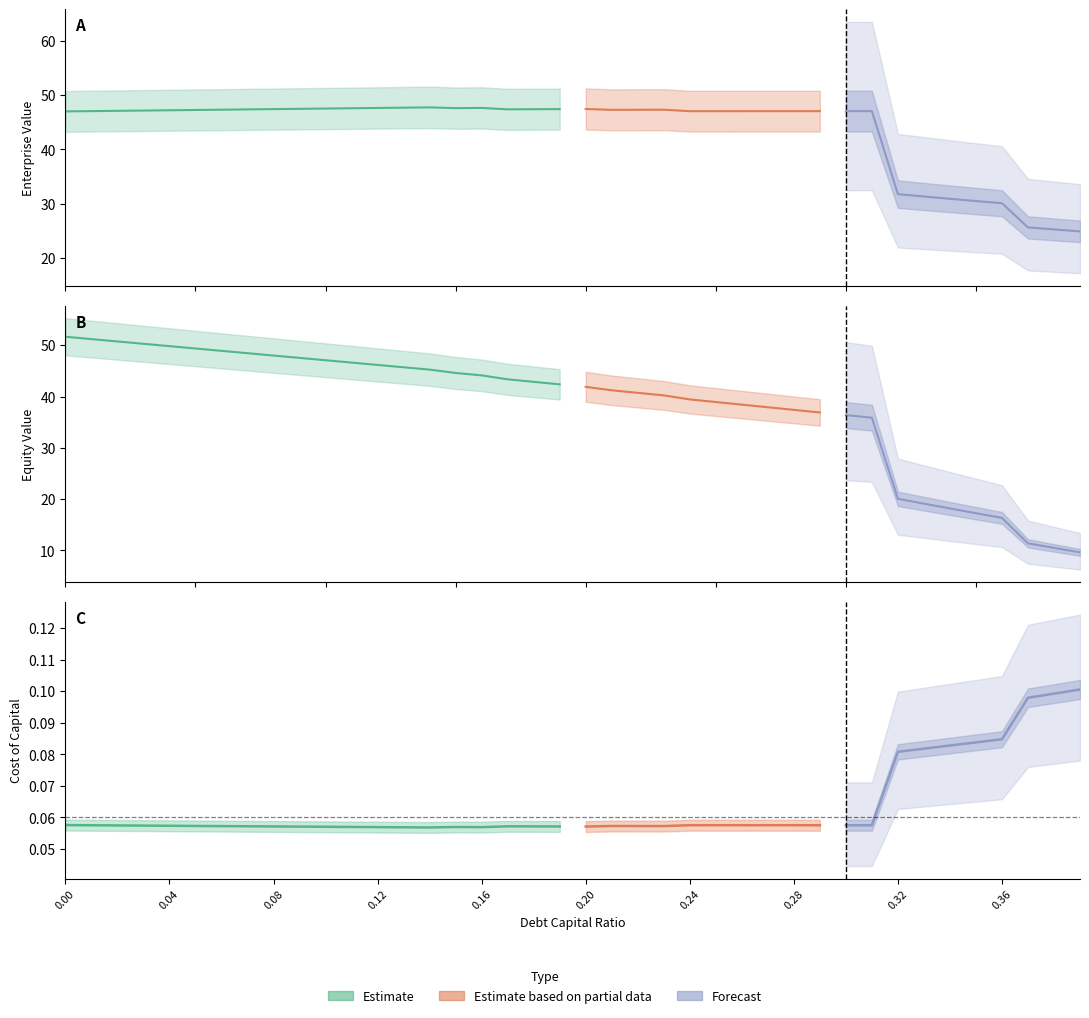

True or false: enterprise_value and interest_expense cross at least once.

False